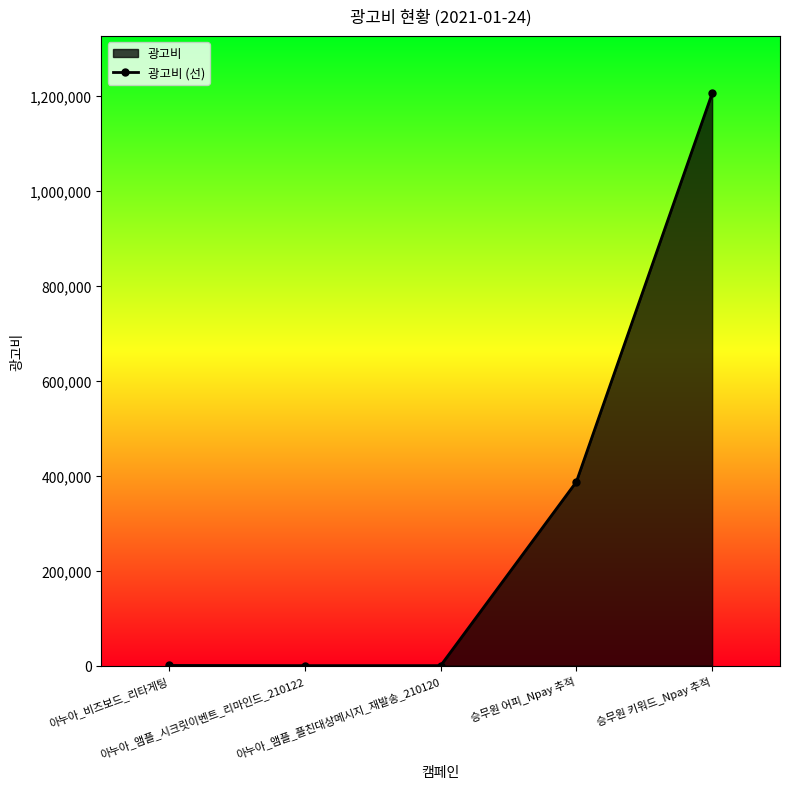

At which category does the chart reach its peak across all series?

승무원 키워드_Npay 추적